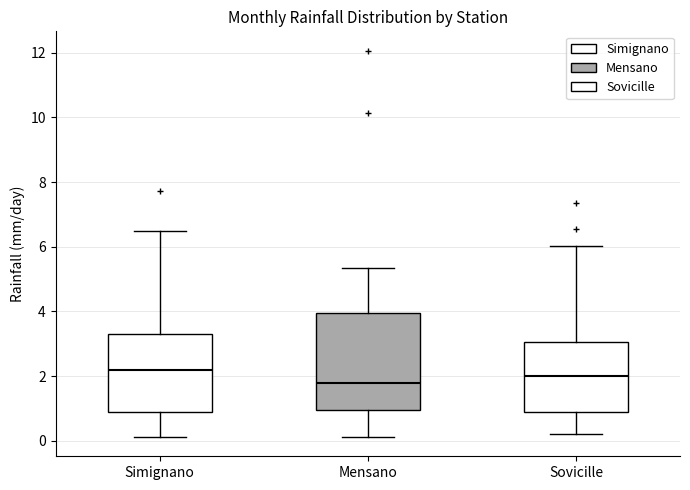

Which box is the tallest, from its lower edge to its upper edge?

Mensano